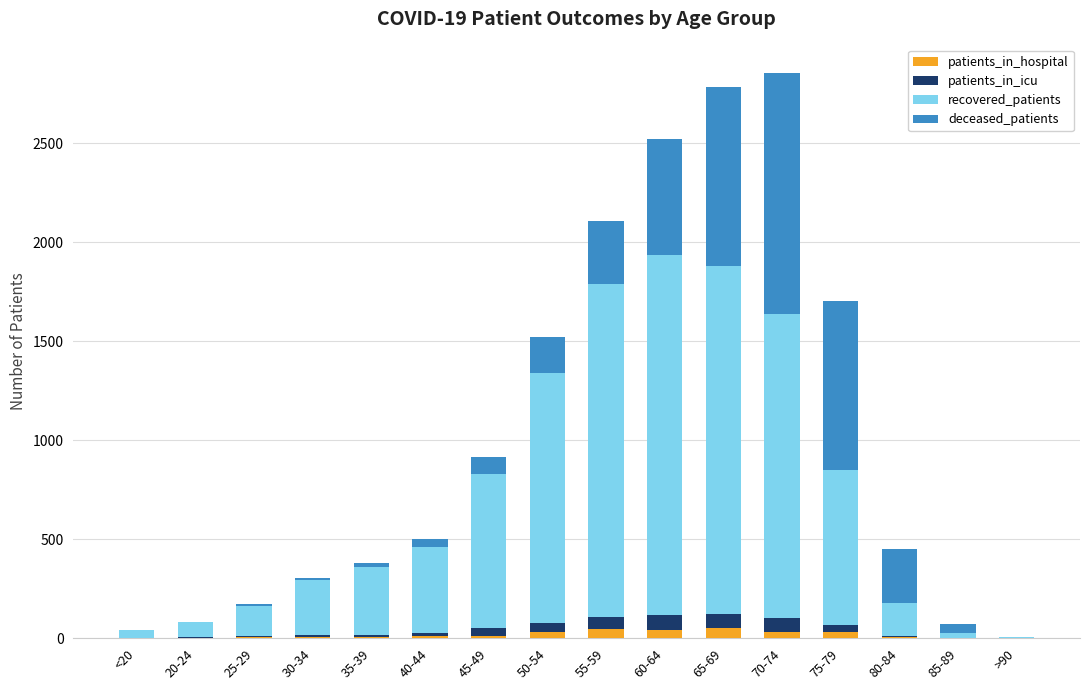

The patients_in_hospital series shows 32 at 70-74. True or false?

True